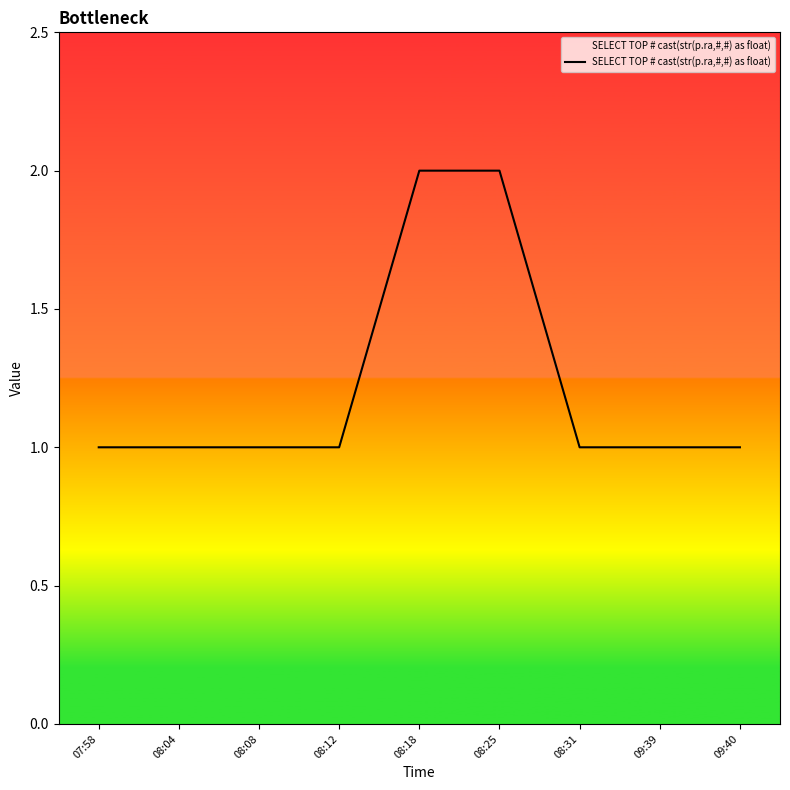

What position from the right is 08:12?

6